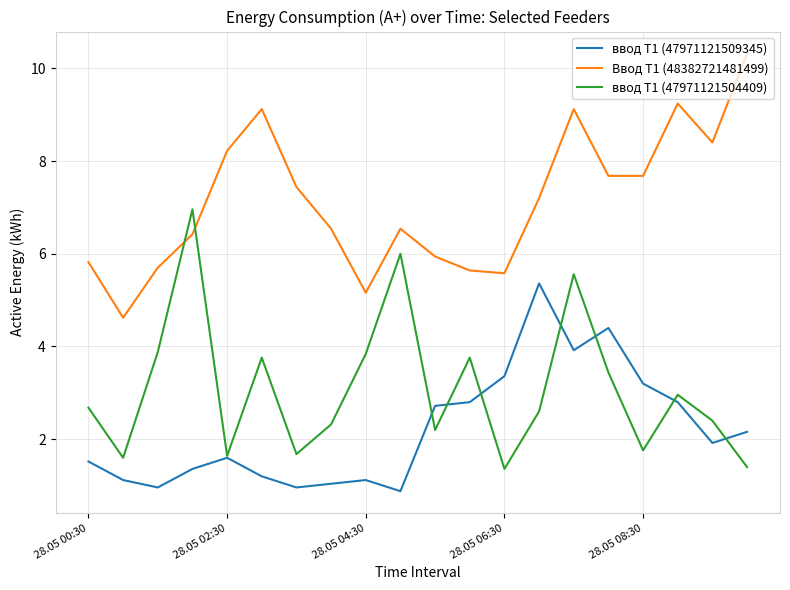

True or false: ввод Т1 (47971121509345) and Ввод Т1 (48382721481499) intersect in this chart.

False